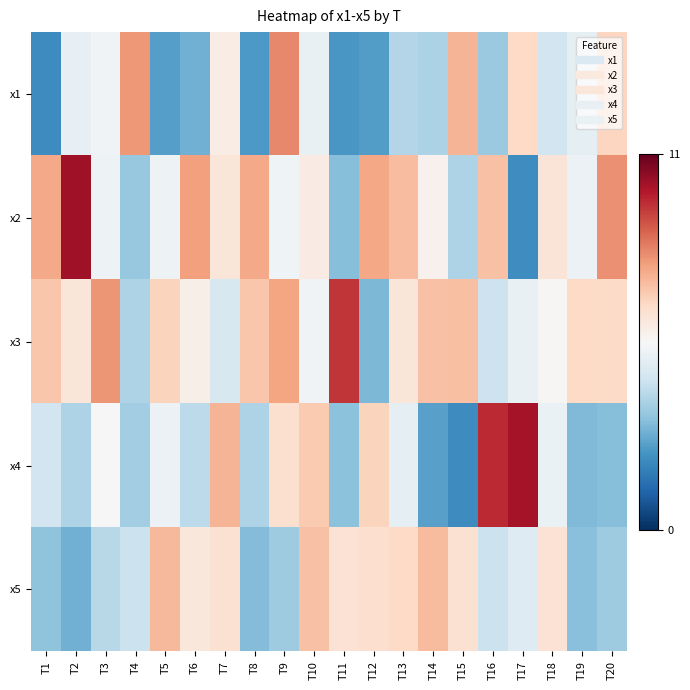

Which category has the highest value across all series?

T2